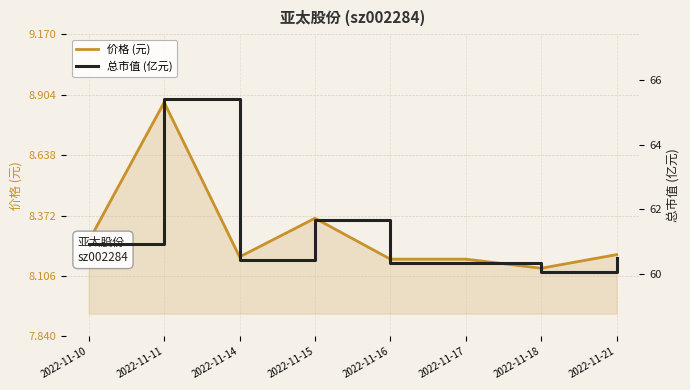

The value of 总市值 (亿元) at 2022-11-11 is 45.5. True or false?

False